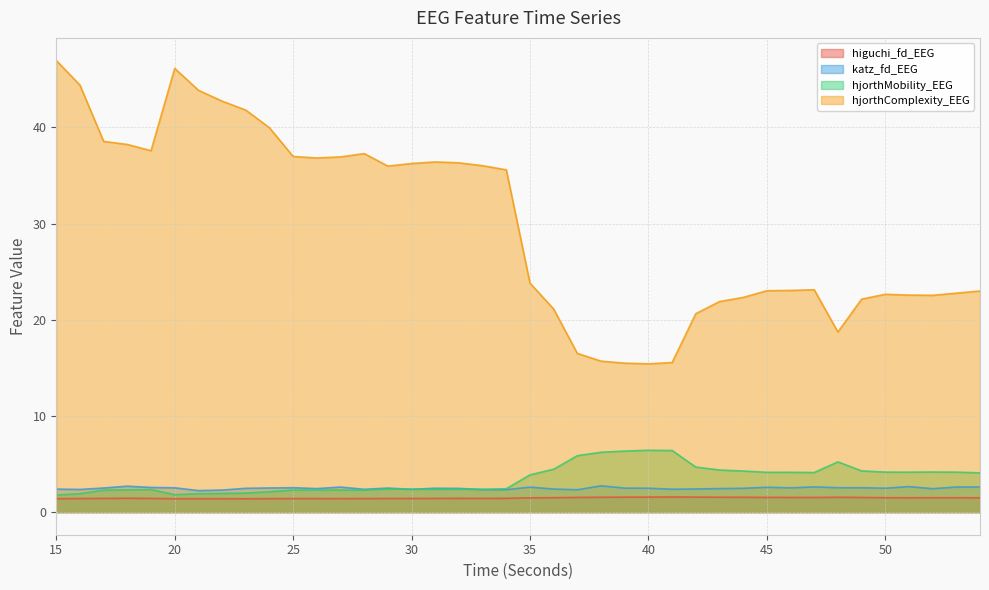

What is the minimum value for hjorthComplexity_EEG?

15.4